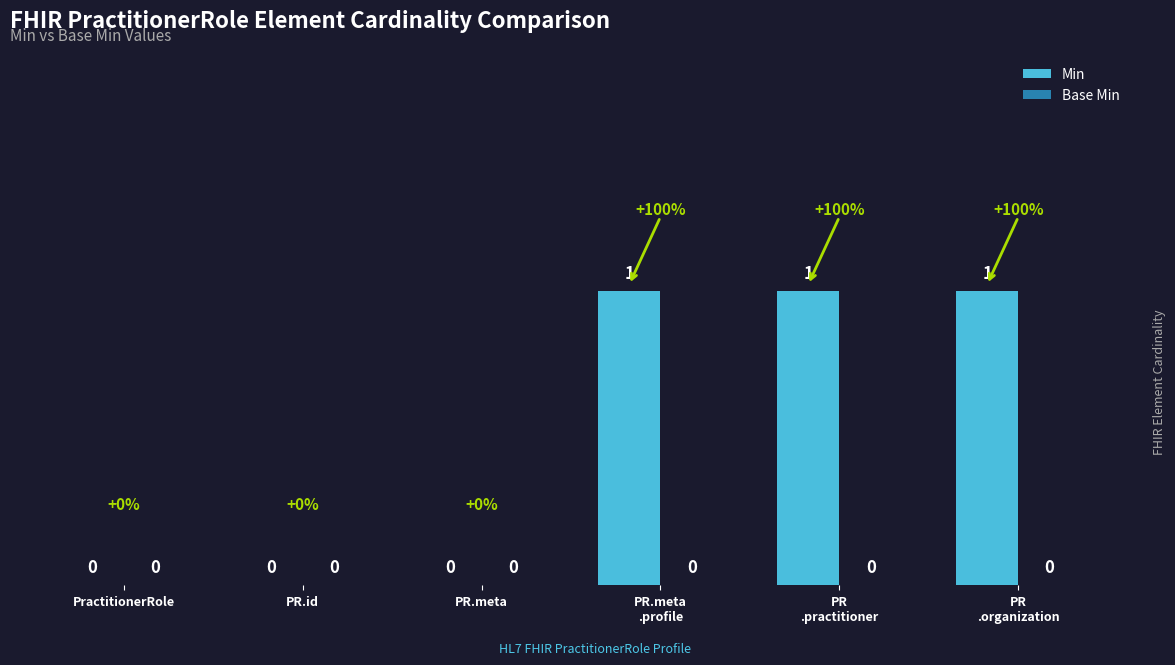

True or false: the data shows 0 at PR.meta.

True